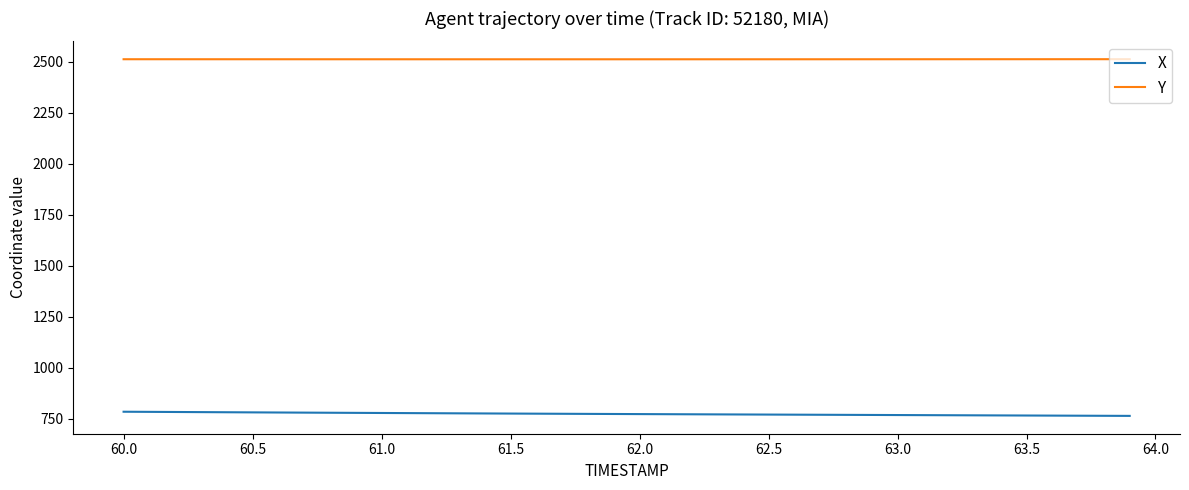

Rank the series by their maximum value, from lowest to highest.

X, Y